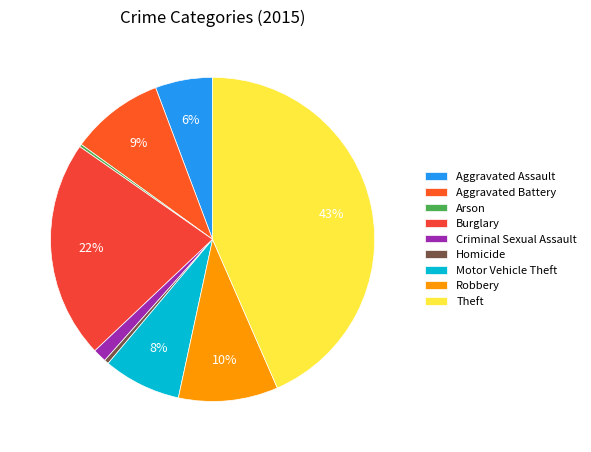

Combined, do Burglary and Homicide account for over 50%?

No